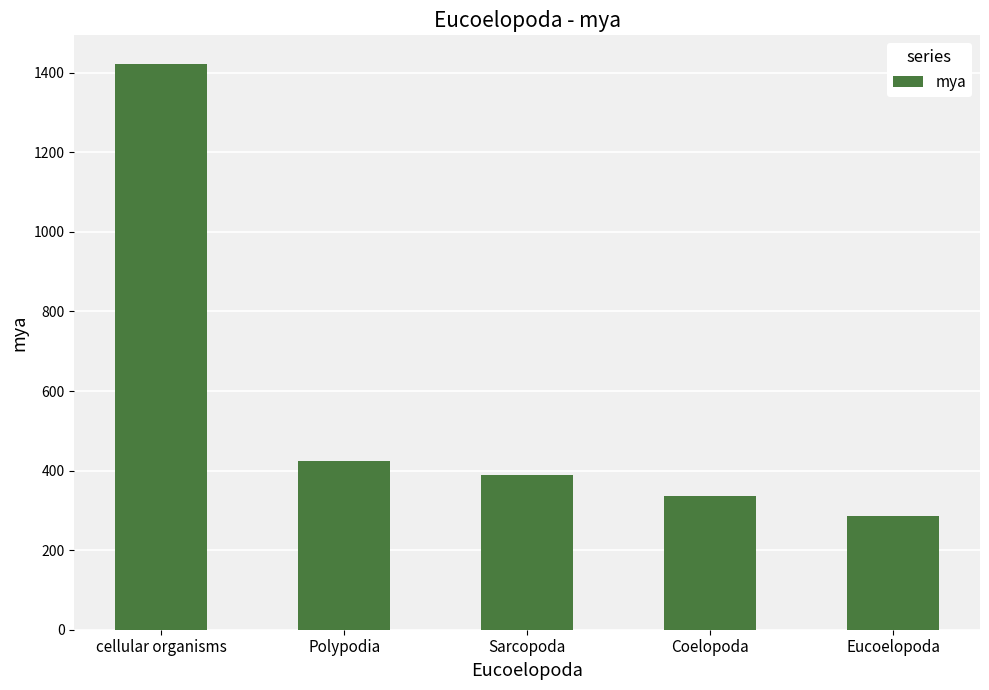

Which label corresponds to the smallest value in the chart?

Eucoelopoda